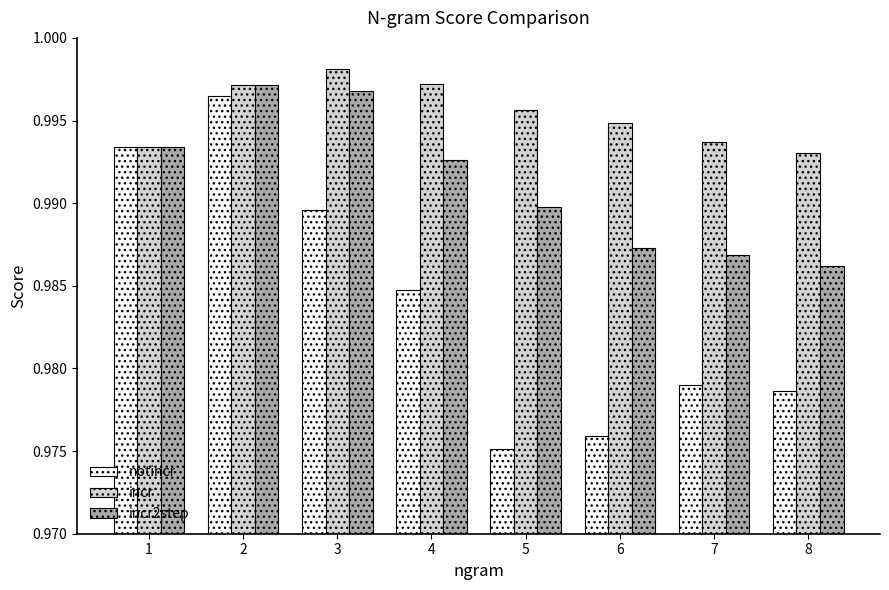

Between 4 and 5, which series saw the biggest shift?

notincr